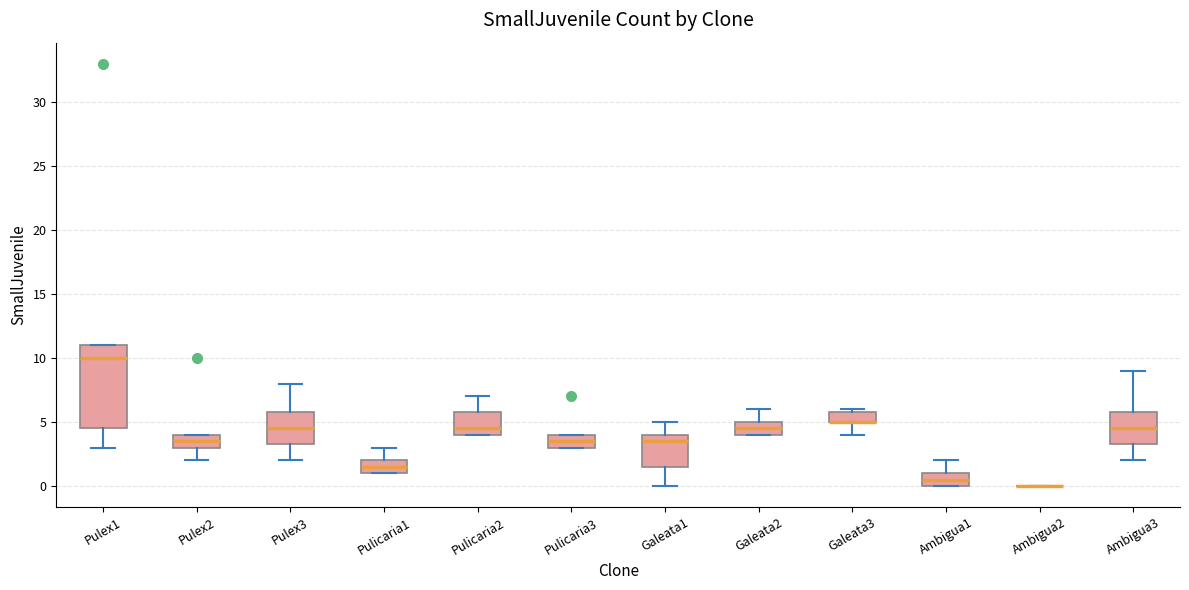

Reading left to right, read every box against the y-axis: the position of its median line, the range the box covers, and the ends of its whiskers. The values are not printed on the chart, so give them approximately, as read against the axis.

Pulex1: median 10.0, box 4.5 to 11.0, whiskers 3.0 to 11.0
Pulex2: median 3.5, box 3.0 to 4.0, whiskers 2.0 to 4.0
Pulex3: median 4.5, box 3.5 to 6.0, whiskers 2.0 to 8.0
Pulicaria1: median 1.5, box 1.0 to 2.0, whiskers 1.0 to 3.0
Pulicaria2: median 4.5, box 4.0 to 6.0, whiskers 4.0 to 7.0
Pulicaria3: median 3.5, box 3.0 to 4.0, whiskers 3.0 to 4.0
Galeata1: median 3.5, box 1.5 to 4.0, whiskers 0.0 to 5.0
Galeata2: median 4.5, box 4.0 to 5.0, whiskers 4.0 to 6.0
Galeata3: median 5.0 (drawn on the box's lower edge), box 5.0 to 6.0, whiskers 4.0 to 6.0 (just above the box's upper edge)
Ambigua1: median 0.5, box 0.0 to 1.0, whiskers 0.0 to 2.0
Ambigua2: box collapsed to a line at 0.0, whiskers 0.0 to 0.0
Ambigua3: median 4.5, box 3.5 to 6.0, whiskers 2.0 to 9.0